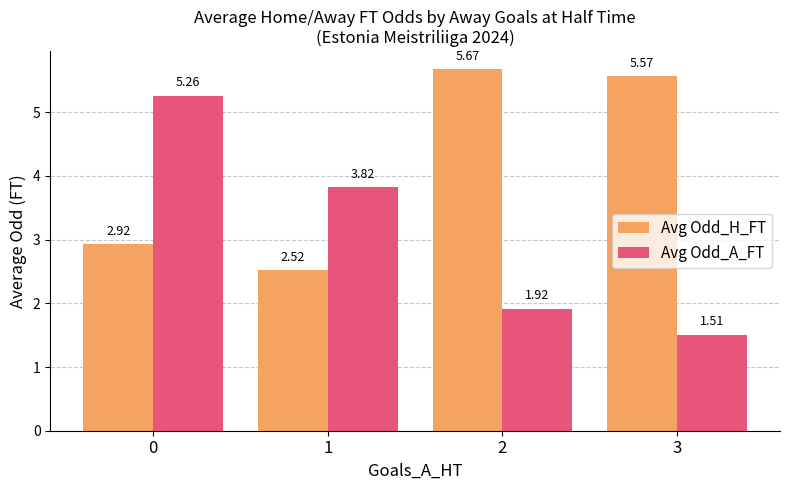

What is the sum of the Avg Odd_H_FT values at 1 and 0?

5.4